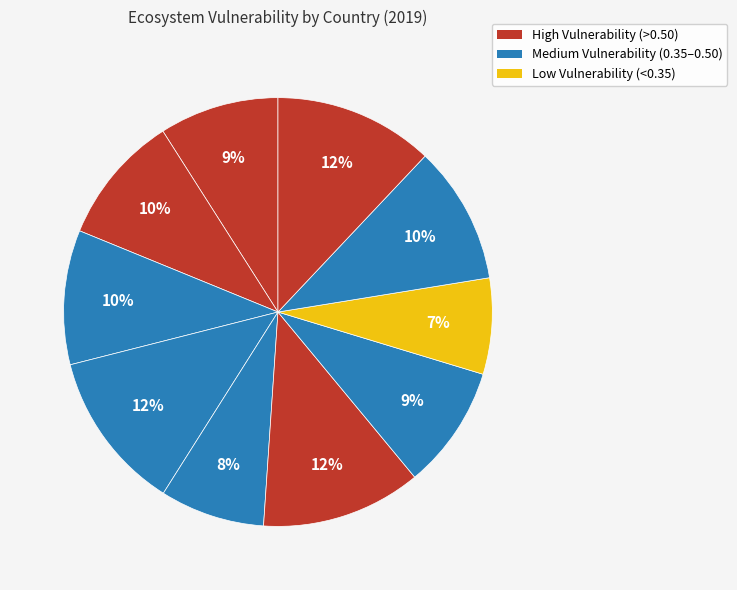

Rank the categories by value from lowest to highest.

Singapore, Malaysia, Brunei Darussalam, Philippines, Cambodia, Indonesia, Thailand, Viet Nam, Lao PDR, Myanmar